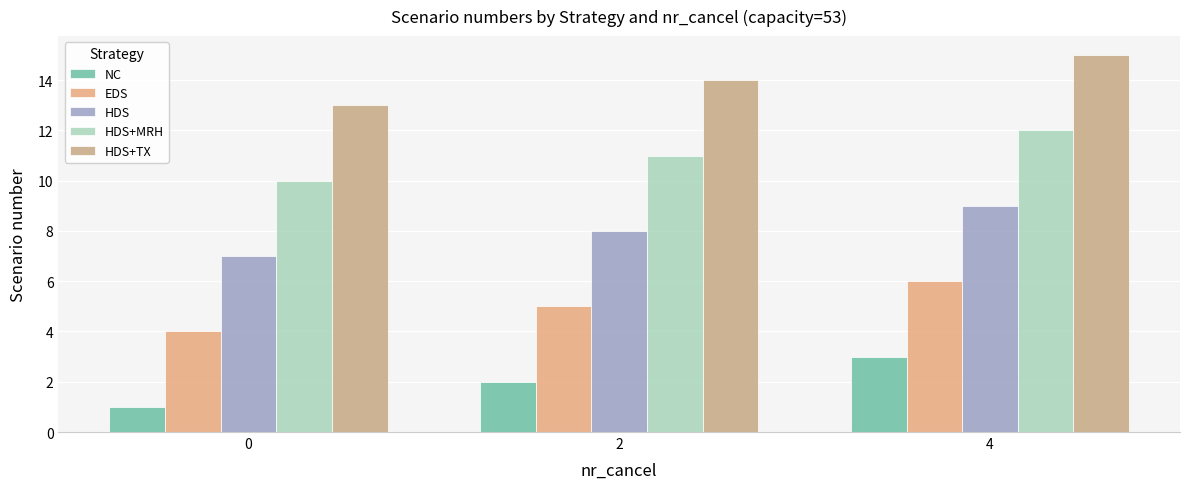

Rank the series by their maximum value, from highest to lowest.

HDS+TX, HDS+MRH, HDS, EDS, NC